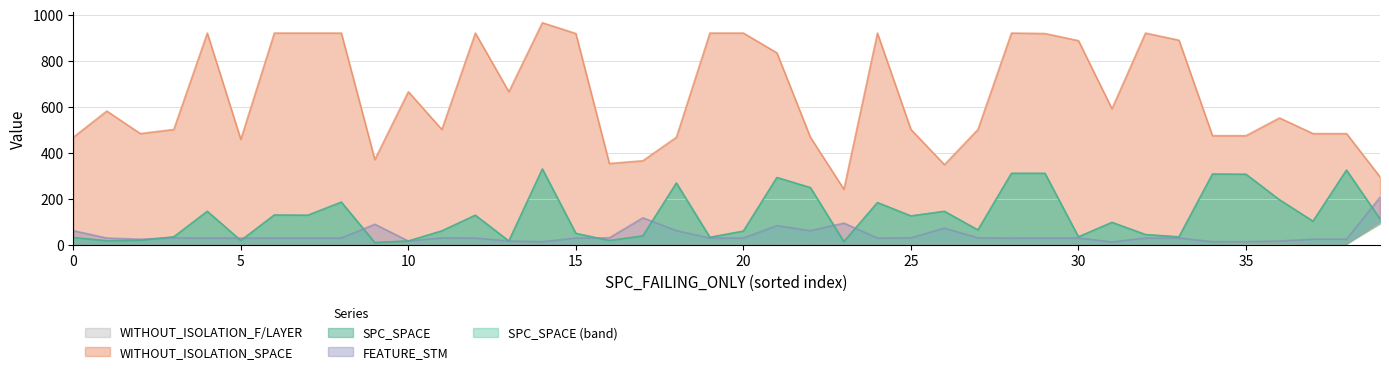

What is the sum of the WITHOUT_ISOLATION_F values at 37 and 31?

7